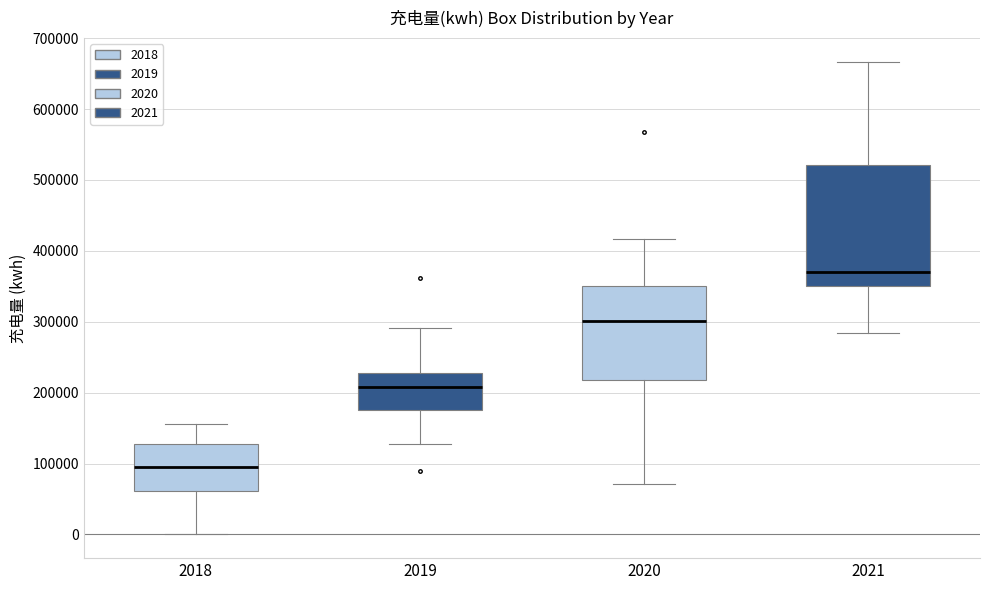

Reading left to right, transcribe this box plot: for each box, give where its median line is, the range the box spans, and where its two whiskers end, as read against the y-axis. The values are not printed on the chart, so give them approximately, as read against the axis.

2018: median 90000, box 60000 to 130000, whiskers 0 to 160000
2019: median 210000, box 170000 to 230000, whiskers 130000 to 290000
2020: median 300000, box 220000 to 350000, whiskers 70000 to 420000
2021: median 370000, box 350000 to 520000, whiskers 280000 to 670000